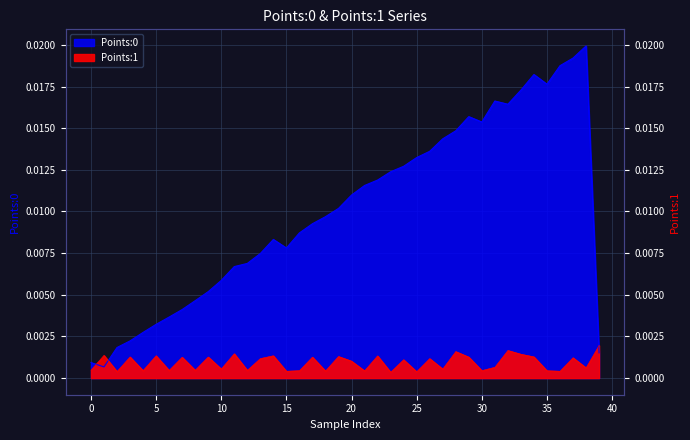

Which series has the widest spread of values?

Points:0